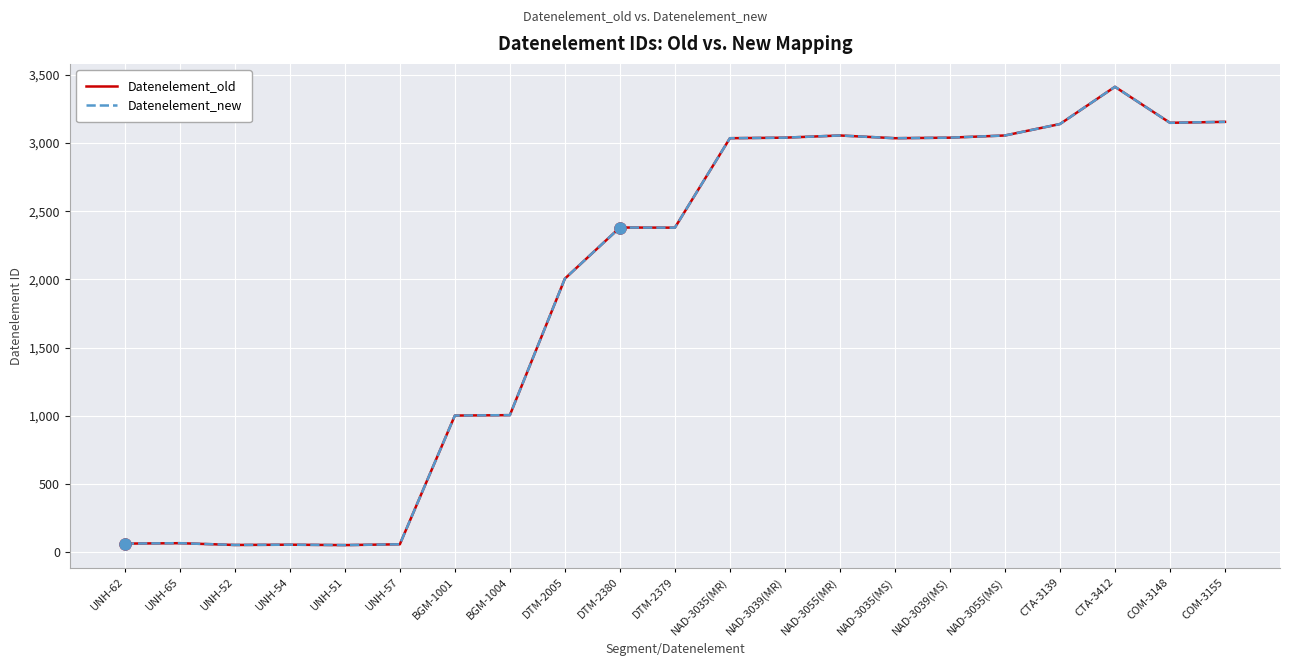

Reading left to right, list all the values displayed in this chart.

Datenelement_old: 62	65	52	54	51	57	1001	1004	2005	2380	2379	3035	3039	3055	3035	3039	3055	3139	3412	3148	3155
Datenelement_new: 62	65	52	54	51	57	1001	1004	2005	2380	2379	3035	3039	3055	3035	3039	3055	3139	3412	3148	3155